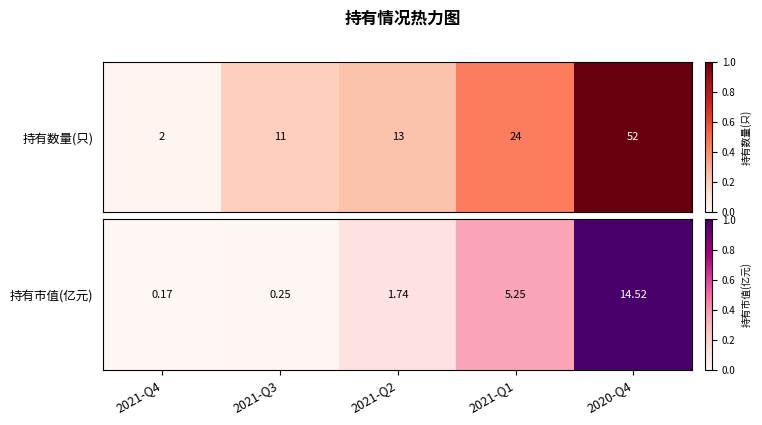

Is it true that the value at 2021-Q4 is 0.5?

False